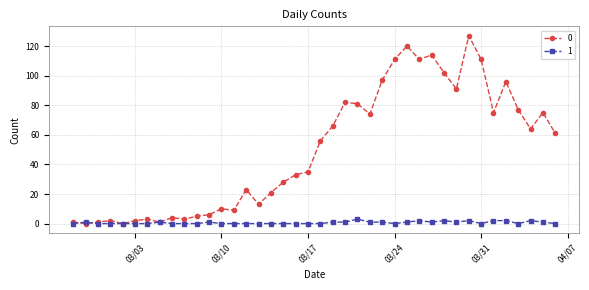

At how many categories does at least one series exceed 43?

20